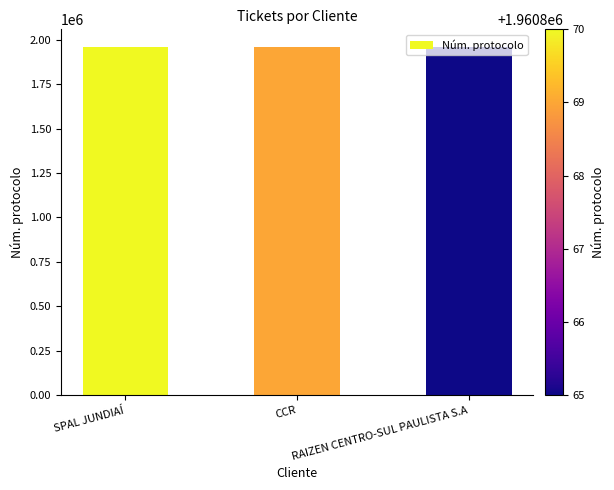

The value at RAIZEN CENTRO-SUL PAULISTA S.A is 3320892. True or false?

False